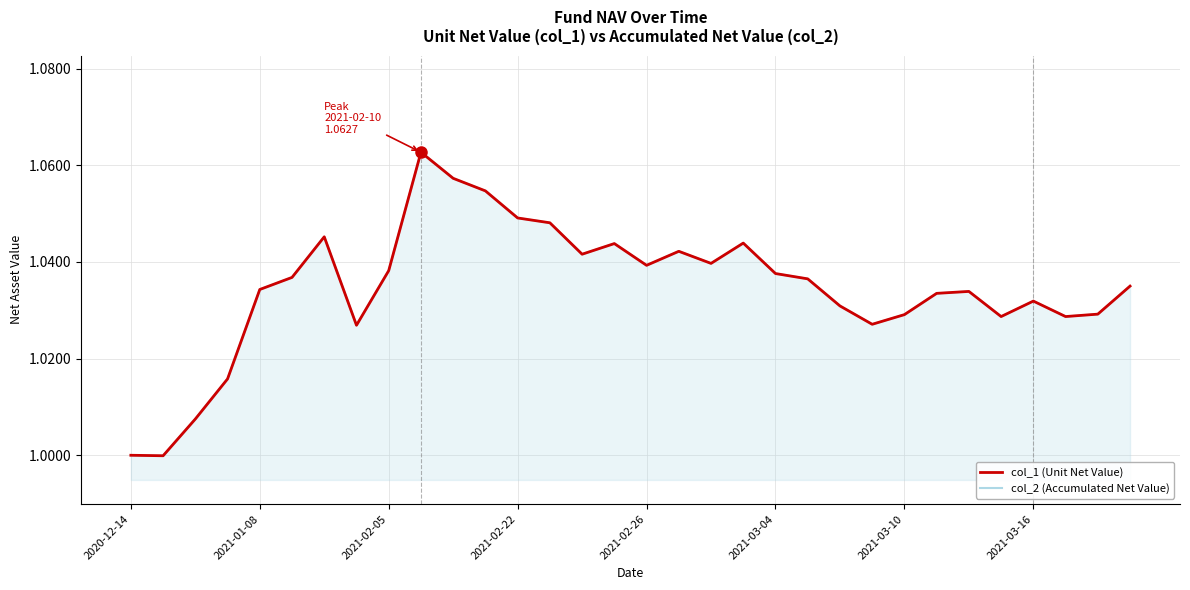

True or false: col_2 (Accumulated Net Value) has a value of 1.6 at 21.

False